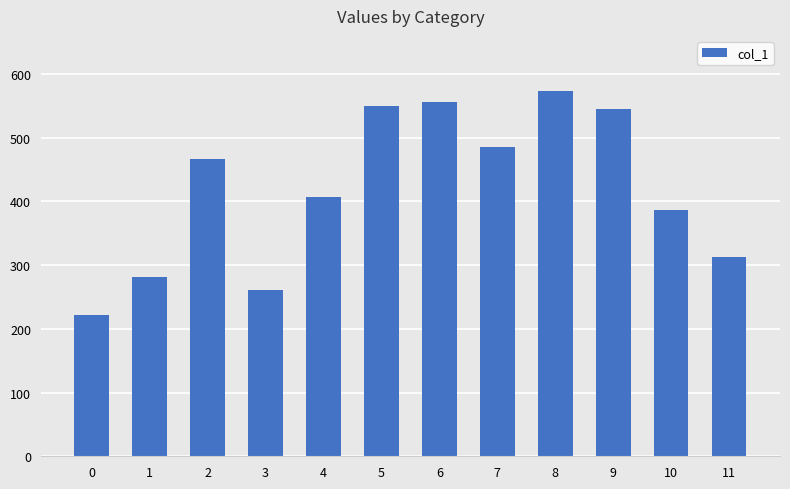

What is the ratio of the value at 0 to the value at 5?

0.4